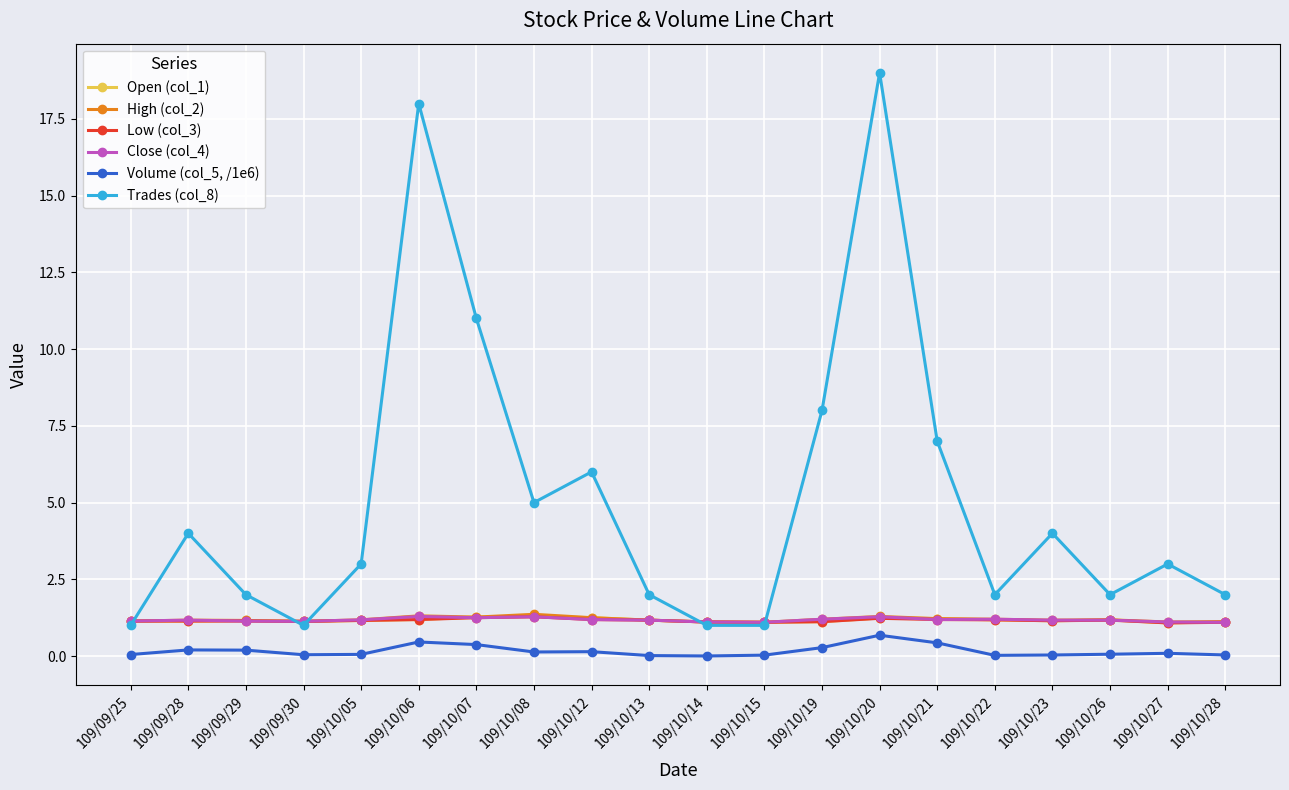

What position from the left is 109/10/15?

12